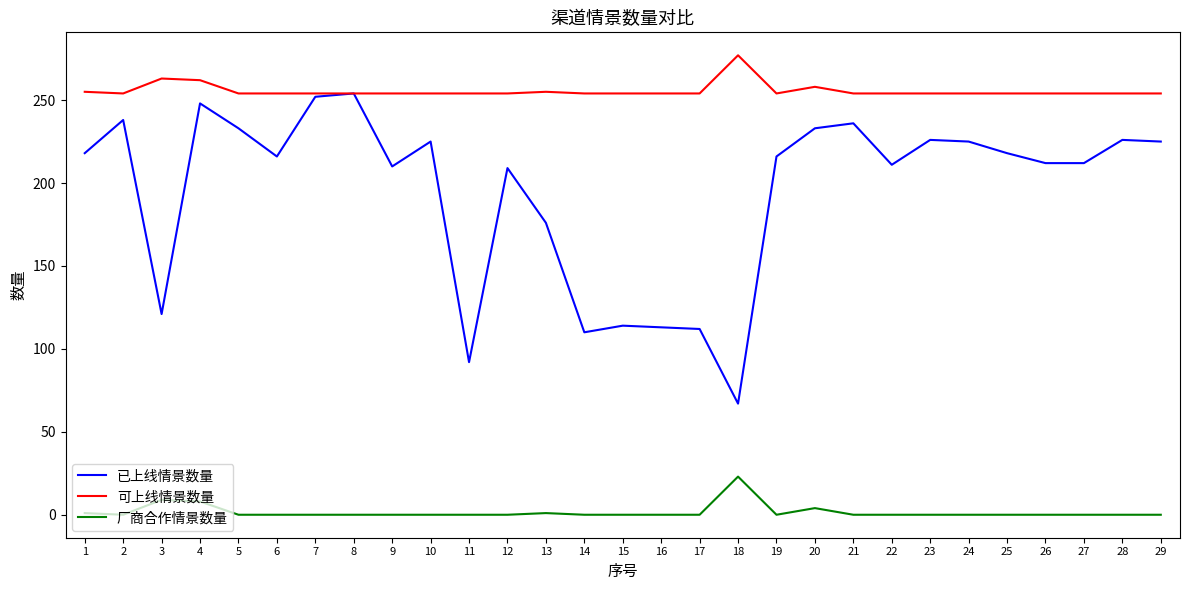

True or false: 可上线情景数量 and 厂商合作情景数量 cross at least once.

False